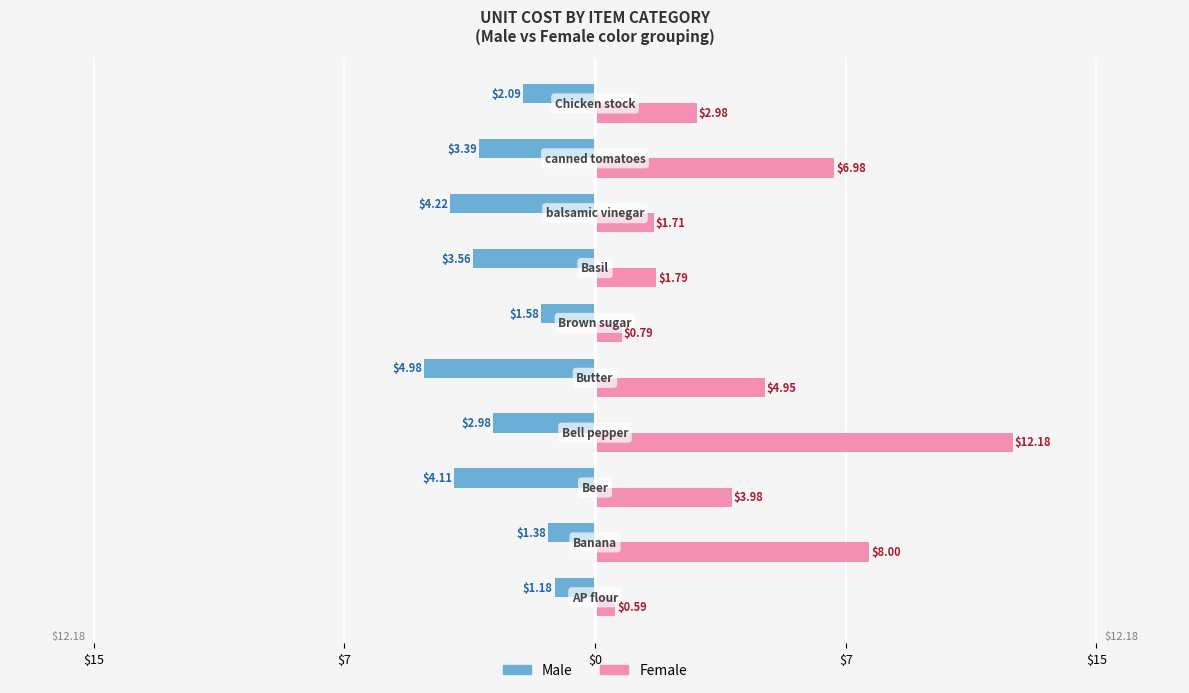

What is the value of the Male bar at the 2nd from the left?

-1.4